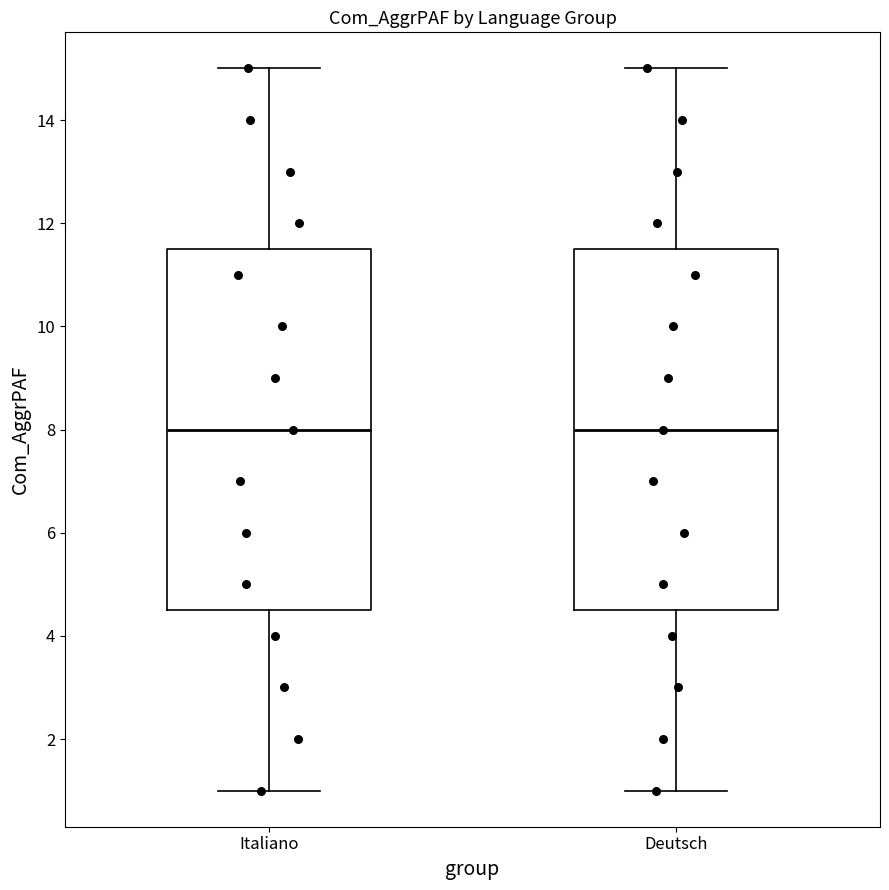

Reading left to right, transcribe this box plot: for each box, give where its median line is, the range the box spans, and where its two whiskers end, as read against the y-axis. The values are not printed on the chart, so give them approximately, as read against the axis.

Italiano: median 8.0, box 4.6 to 11.6, whiskers 1.0 to 15.0
Deutsch: median 8.0, box 4.6 to 11.6, whiskers 1.0 to 15.0